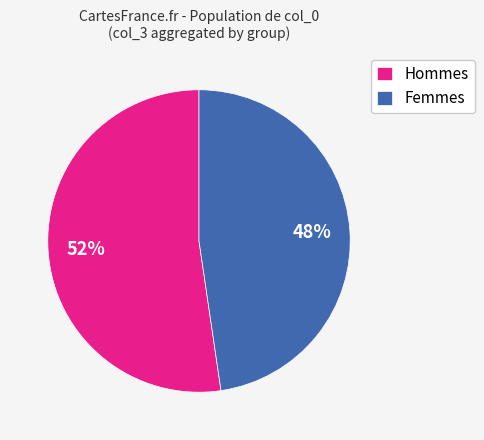

Does any single category account for the majority?

Yes